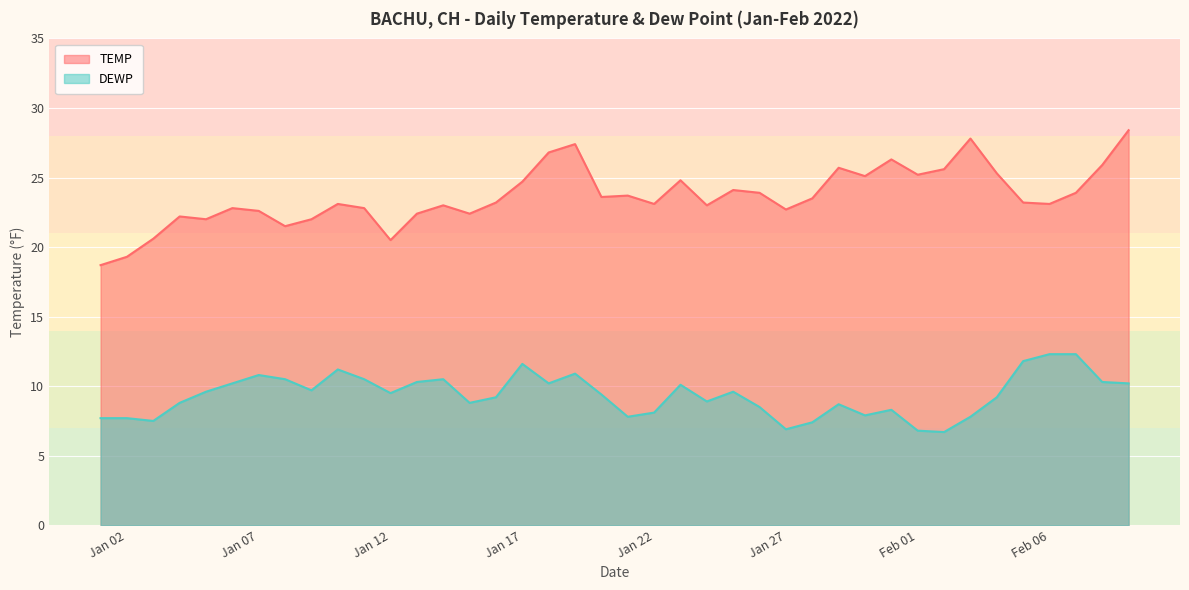

Does the chart display data point markers on the line(s)?

No